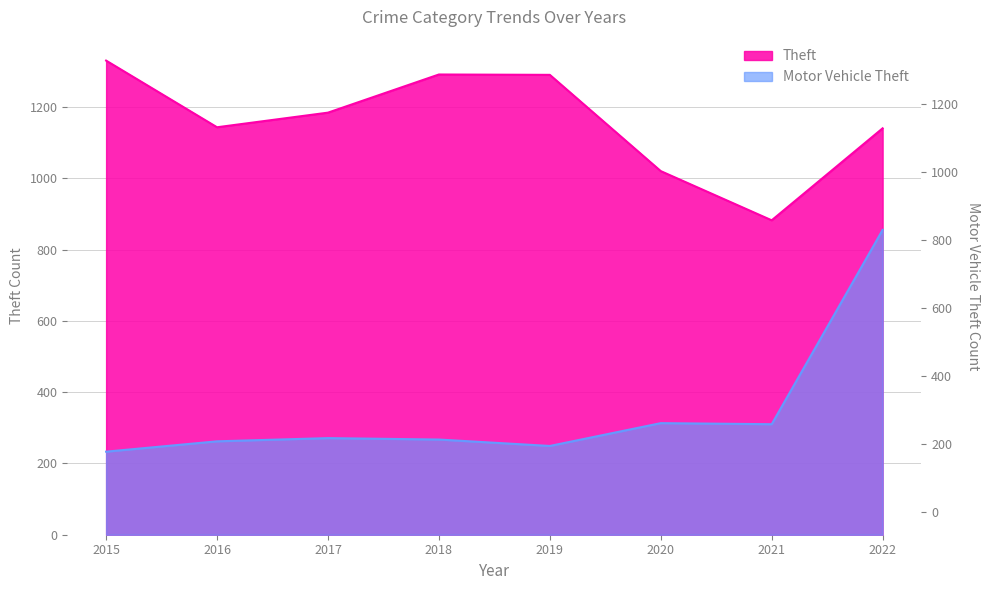

What value does the Motor Vehicle Theft series have at 2017, to the nearest 50?

250